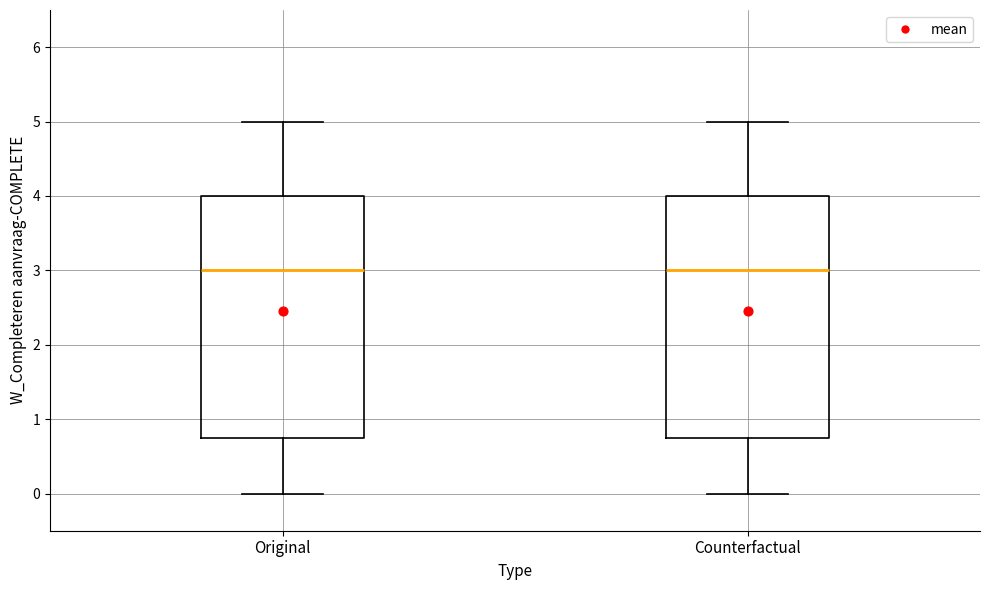

Where does the lower whisker of the box for Original end on the y-axis? The values are not printed on the chart, so give them approximately, as read against the axis.

0.0